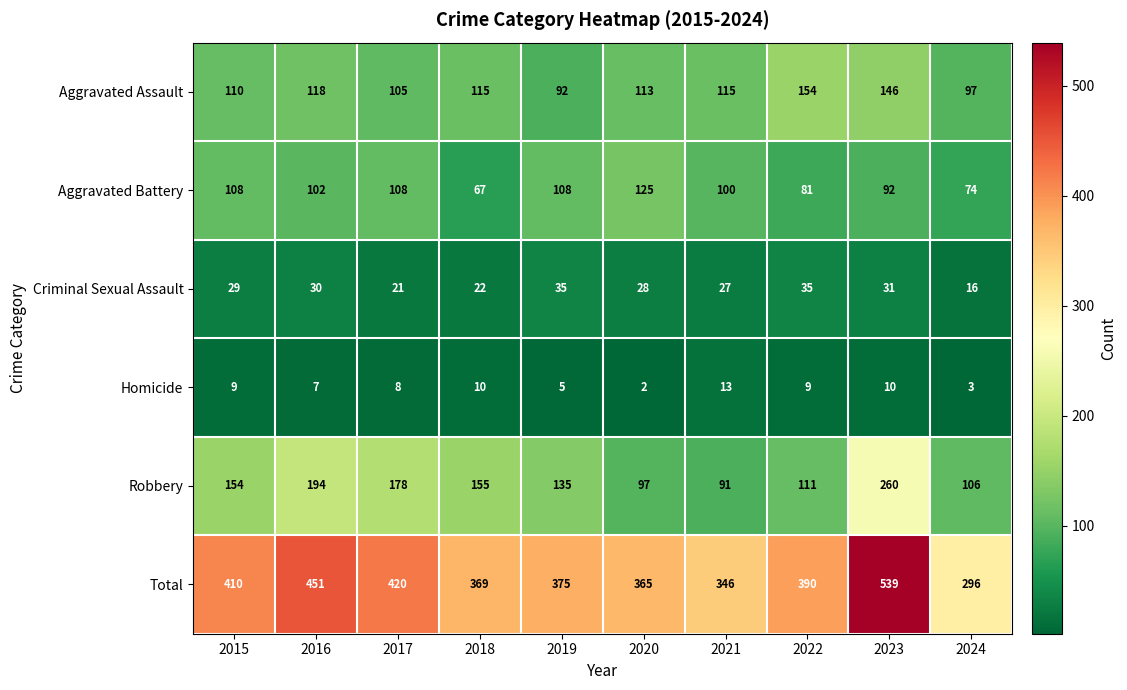

At how many categories does at least one series exceed 277?

10